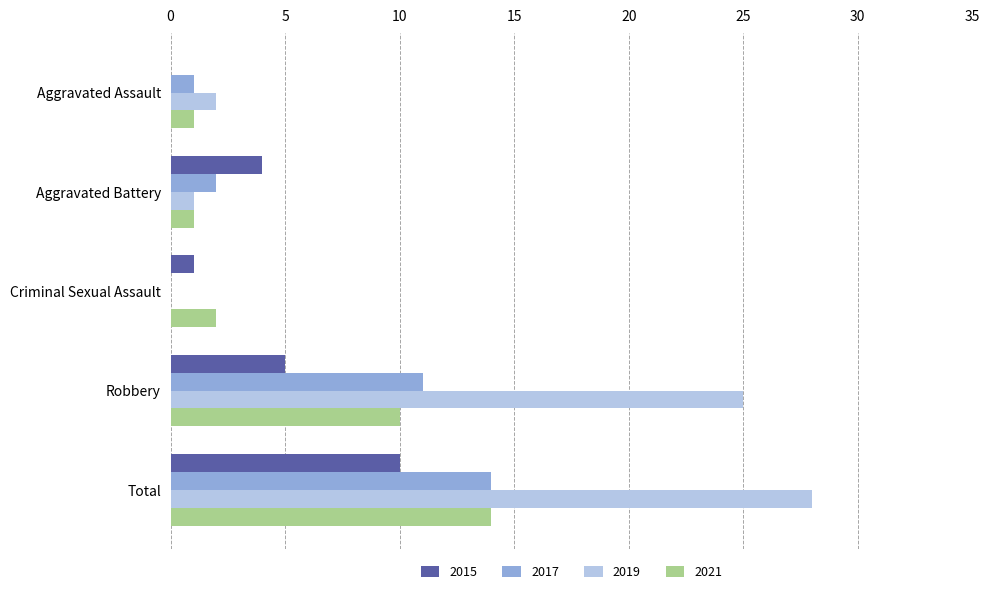

What is the maximum value shown in the chart?

28